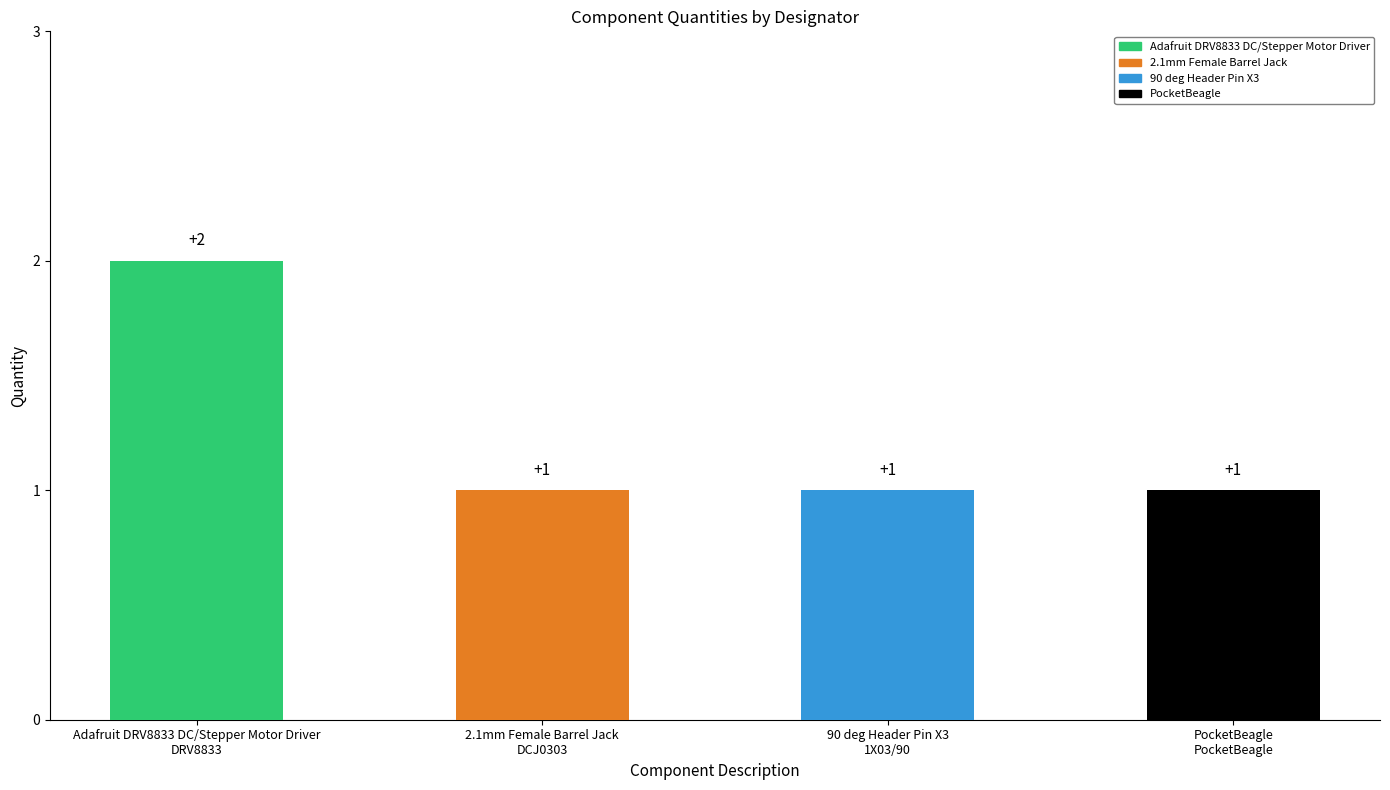

What is the smallest value displayed?

1